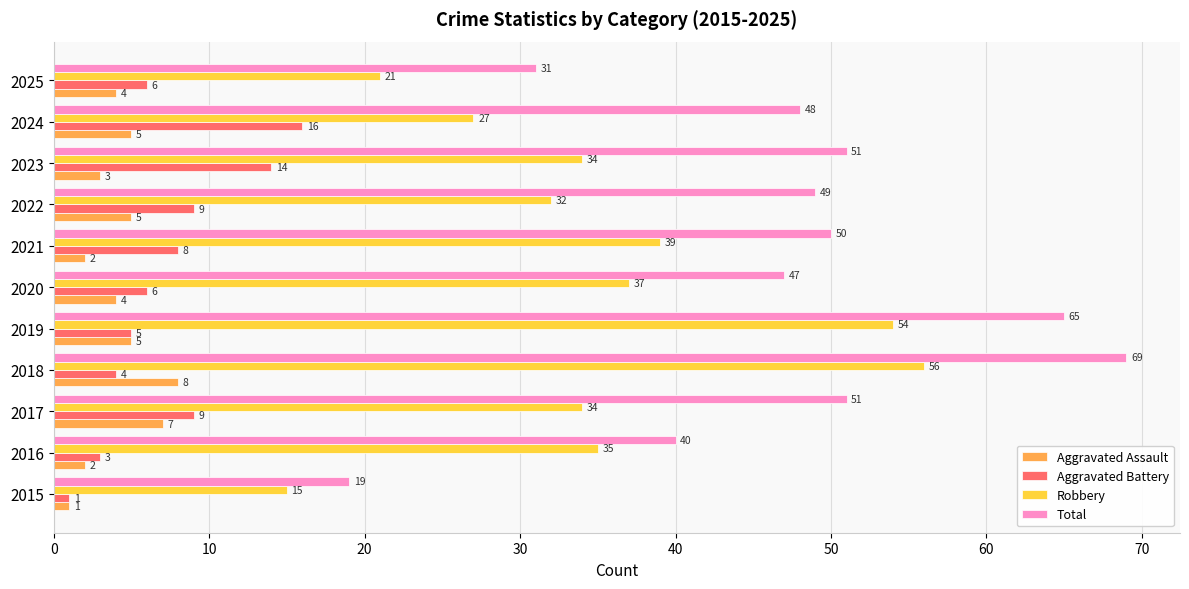

What is the spread (max minus min) of values at 2017?

44